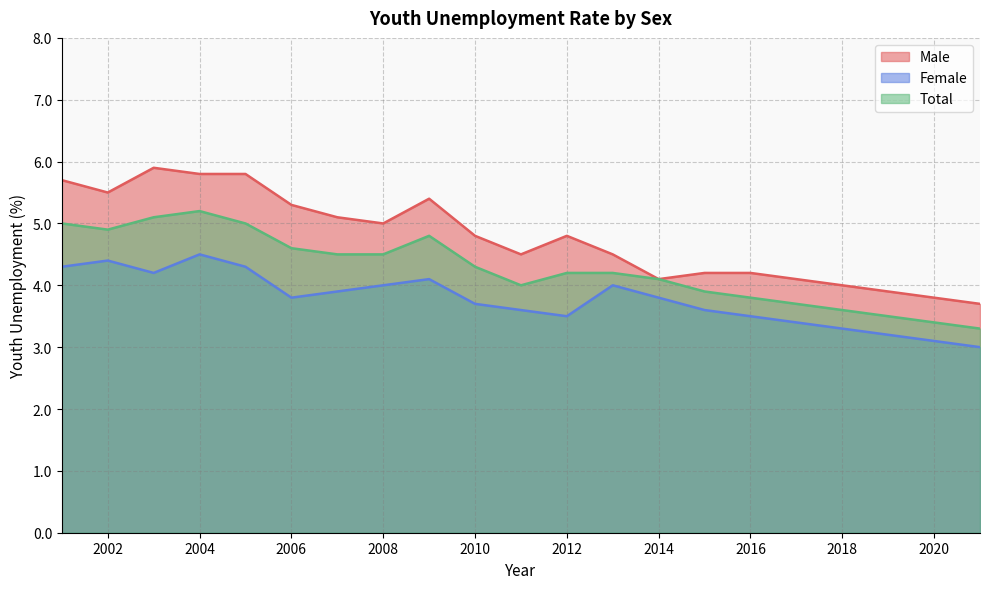

At which label does Female reach its peak?

2004